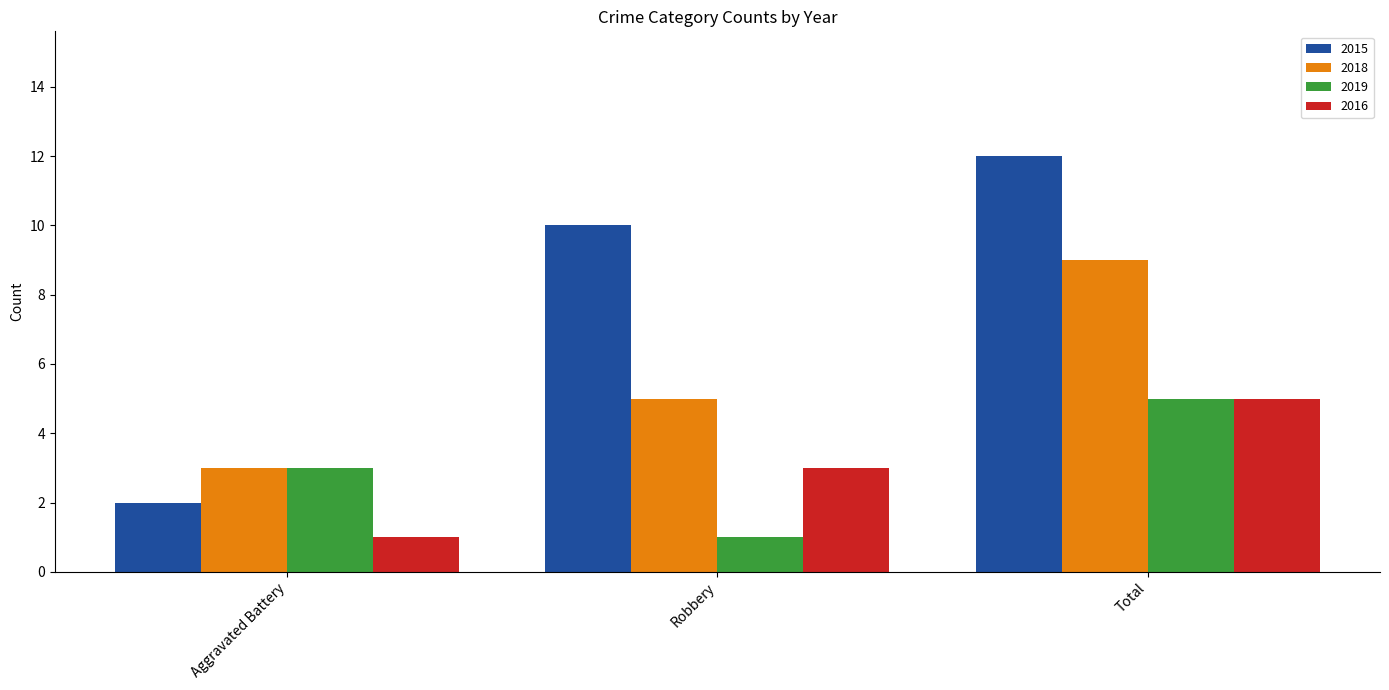

True or false: 2015 has a value of 1 at Aggravated Battery.

False